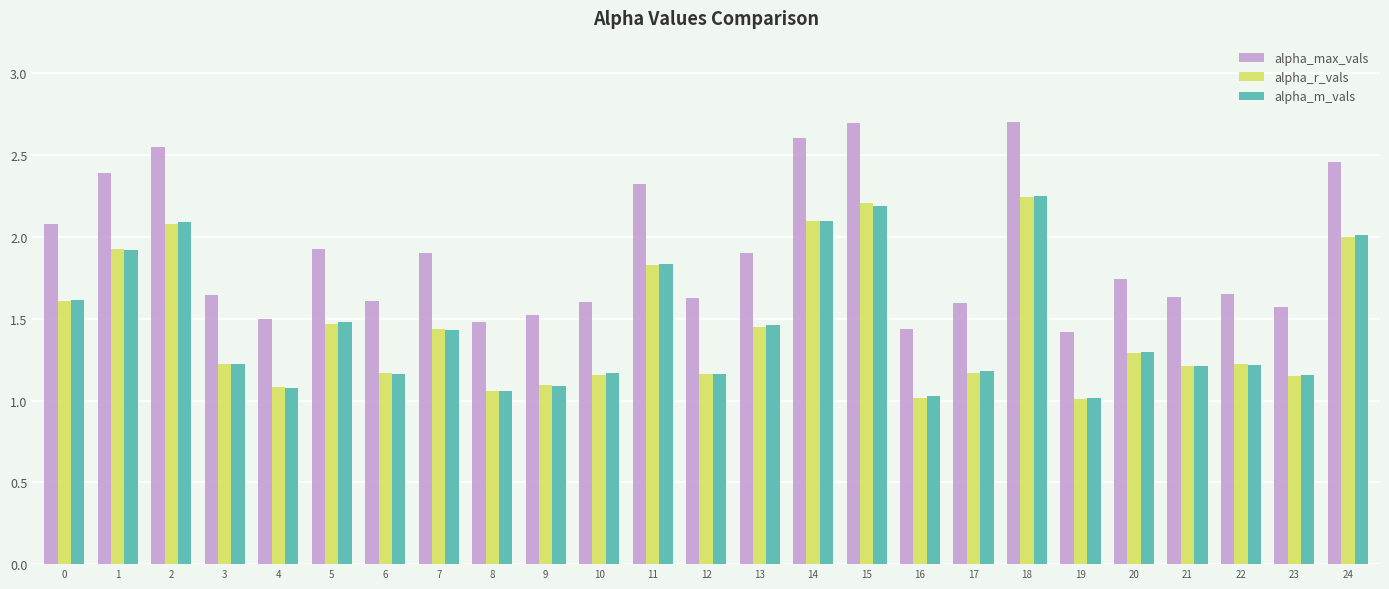

Which series has the widest spread of values?

alpha_max_vals